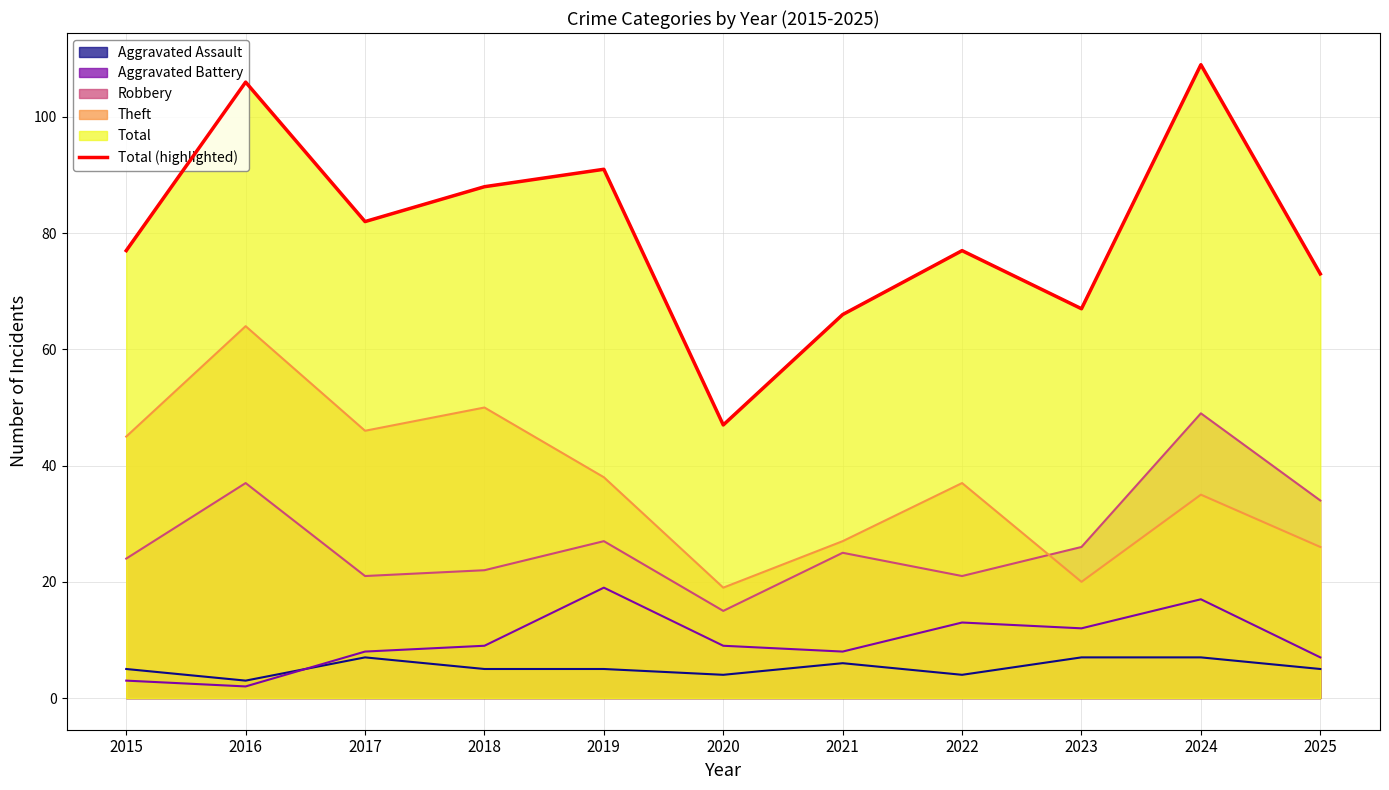

How many data points are above 77?

5